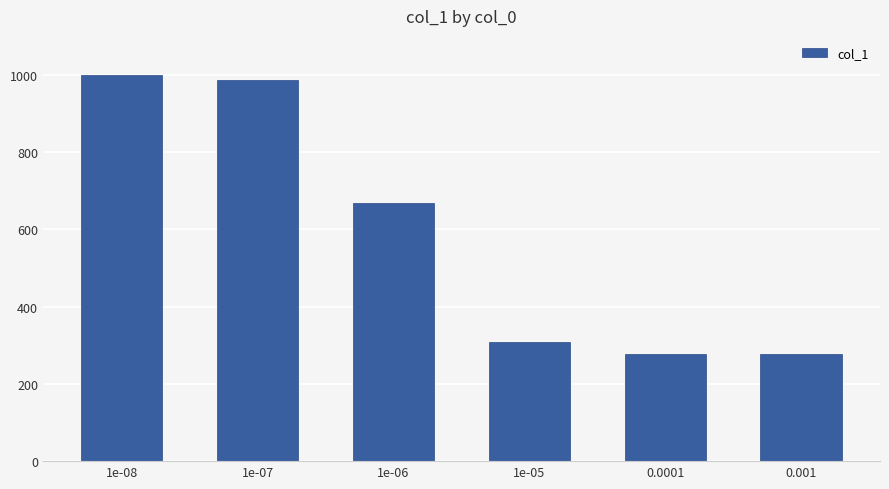

True or false: the data shows 277 at 0.0001.

True